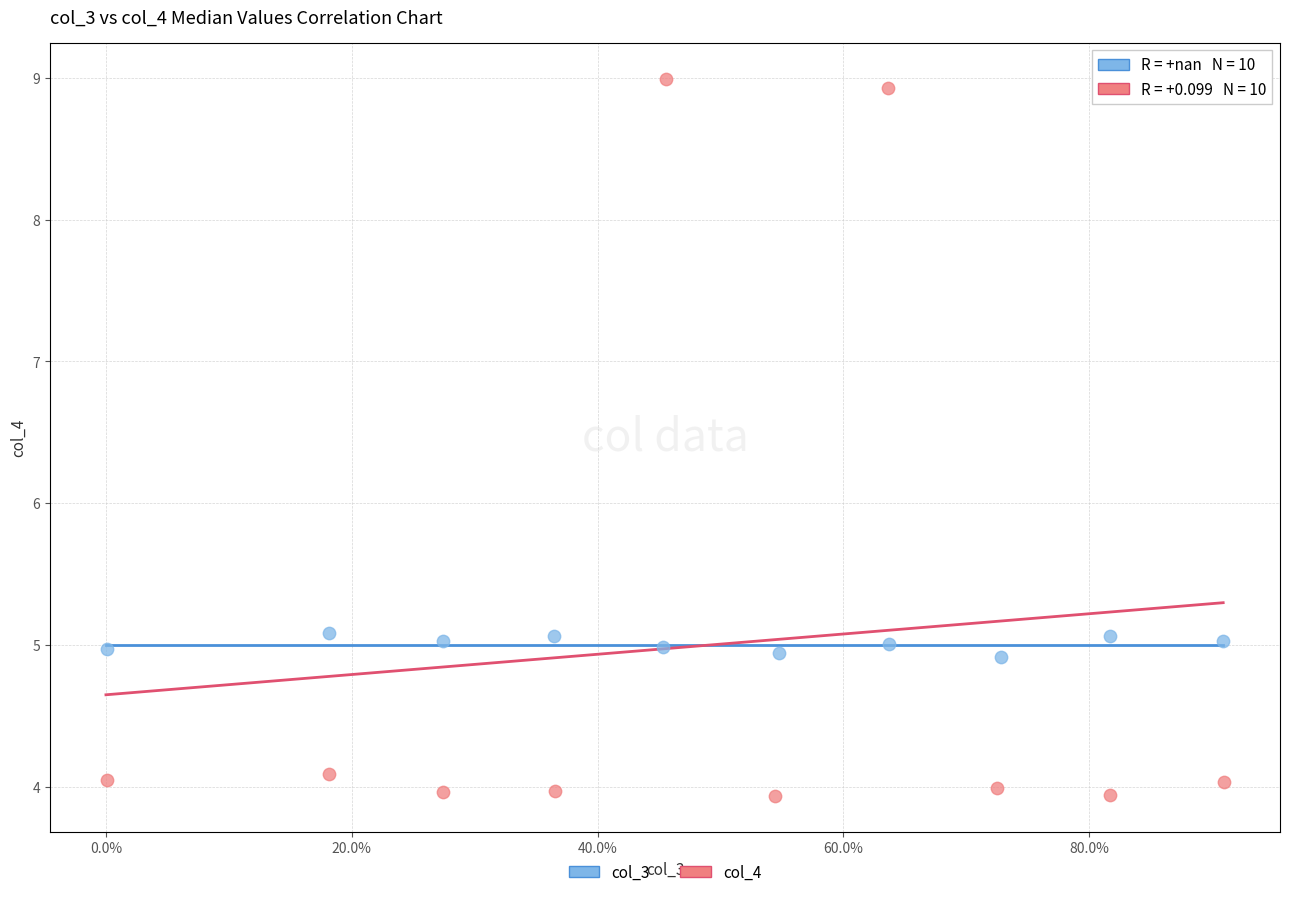

Which series has the largest Y range (max minus min)?

col_4